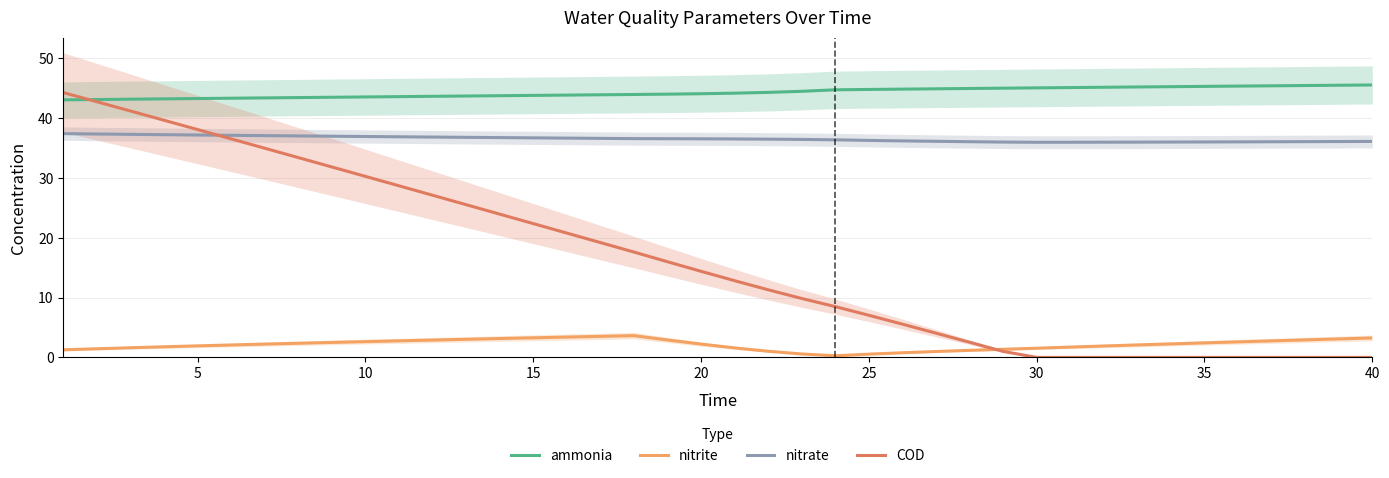

Is this an area chart (filled region under the line)?

No